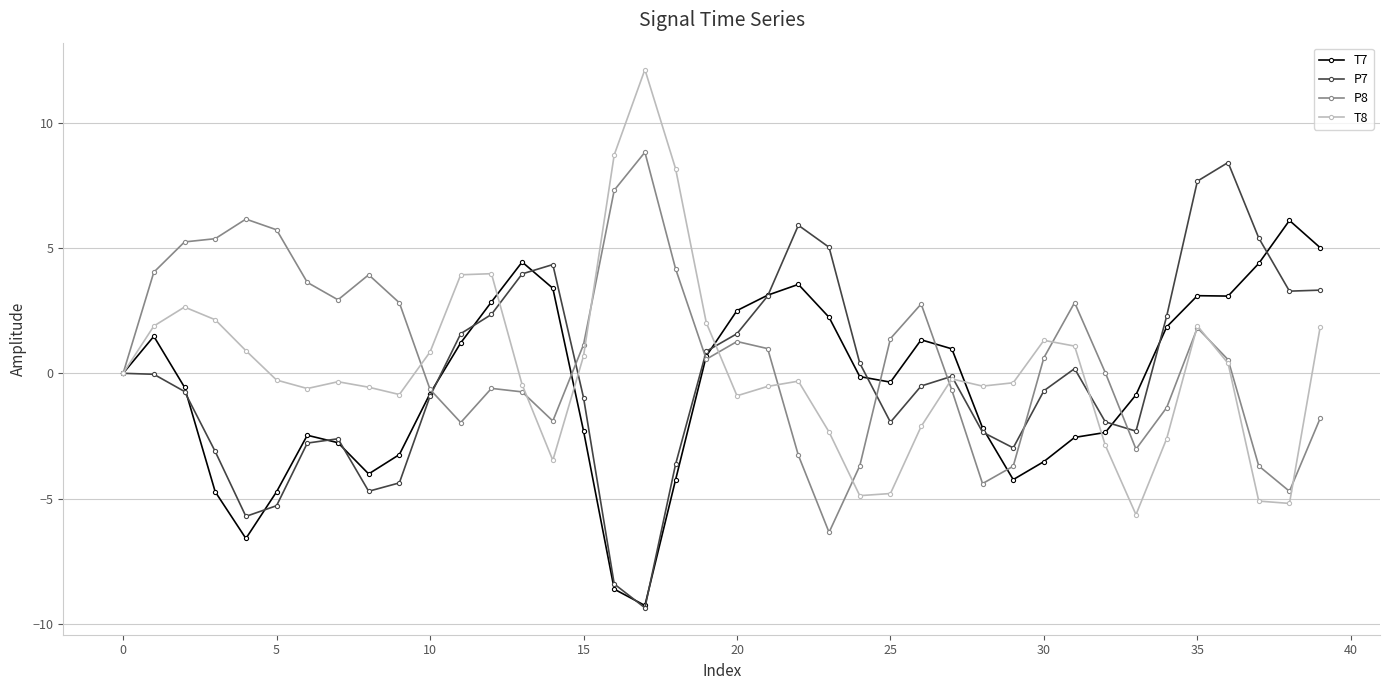

True or false: T8 has more than 2 interior local peaks.

True